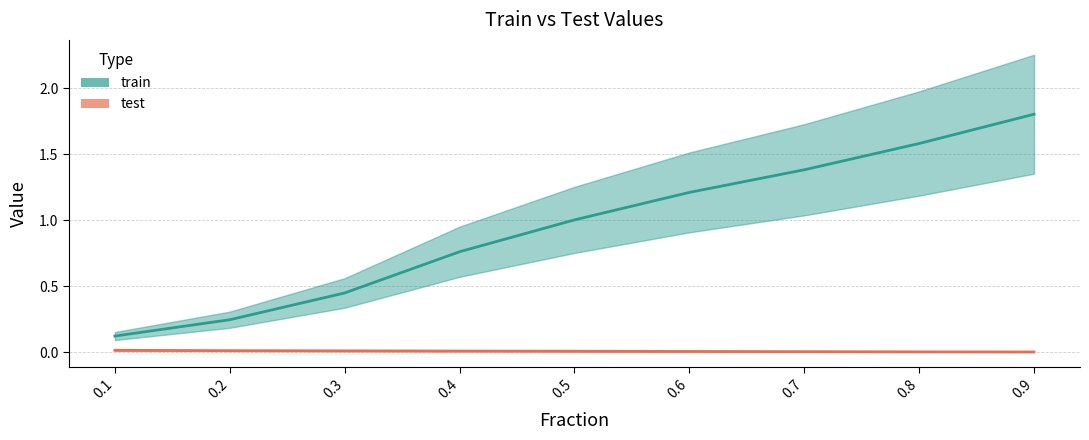

What is the maximum value shown in the chart?

1.8